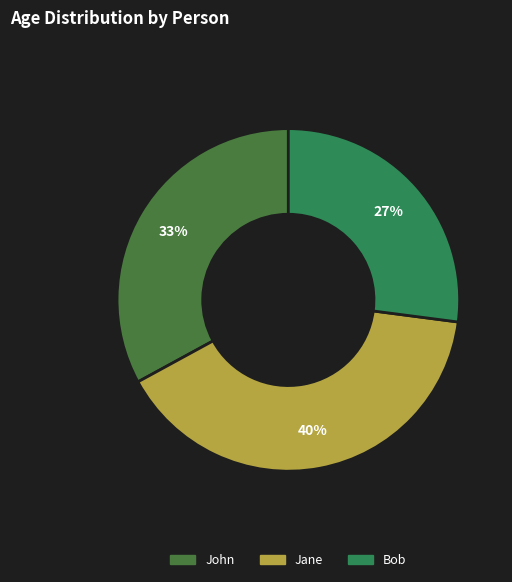

To the nearest percent, what percentage of the pie is John?

33%